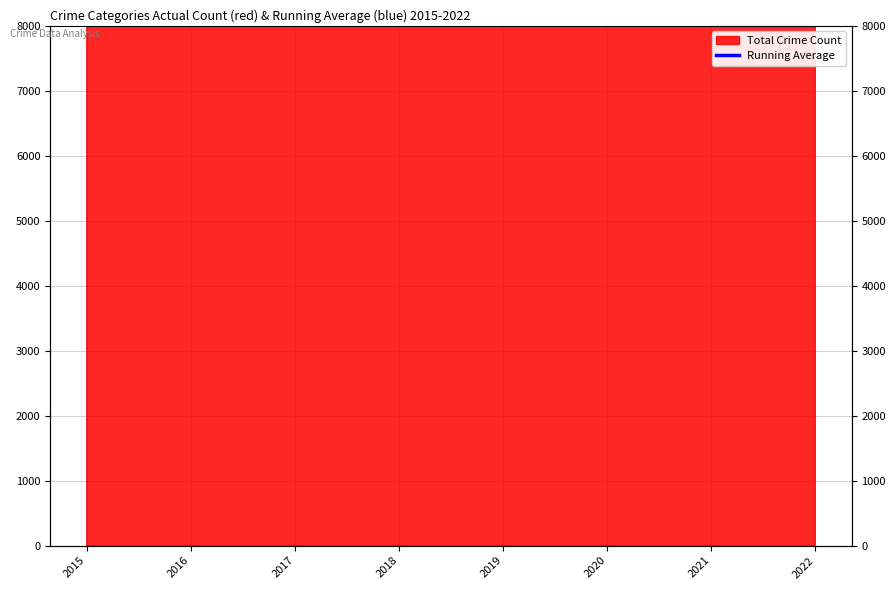

Reading left to right, what are all the values shown in this chart?

2015=14378.0	2016=15987.5	2017=16576.3	2018=16590.8	2019=16367.8	2020=16217.7	2021=16145.3	2022=16137.8